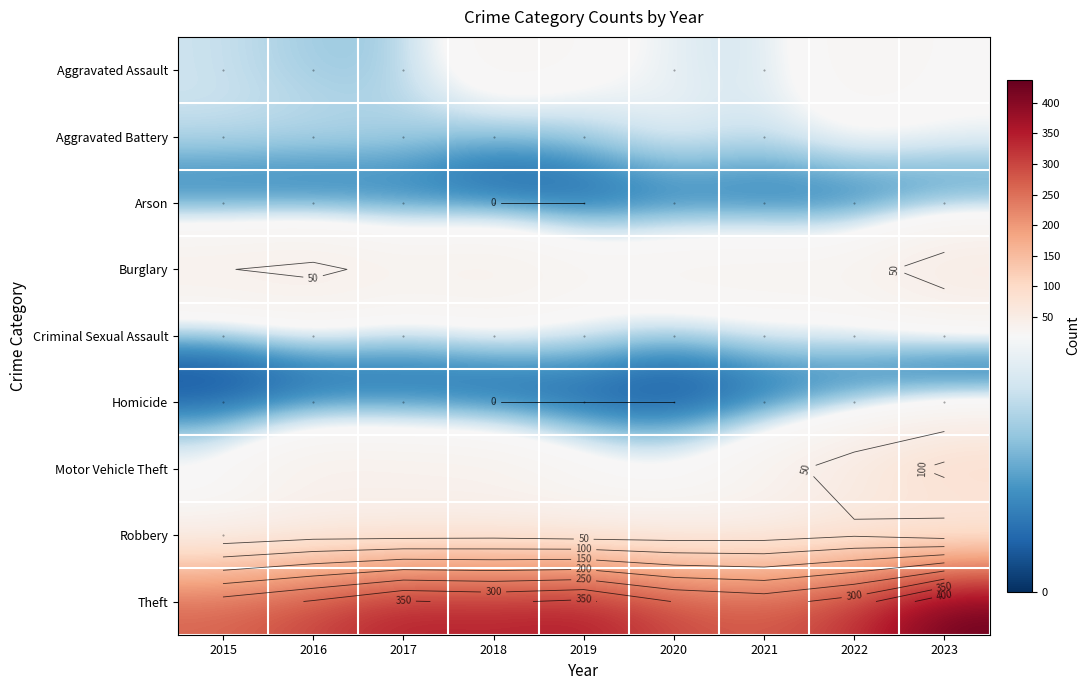

What is the difference between the maximum and minimum values in the Homicide series?

2